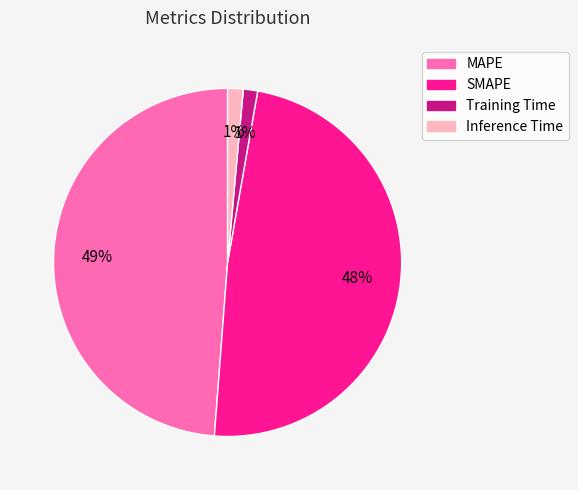

Which has a higher value, Training Time or MAPE?

MAPE